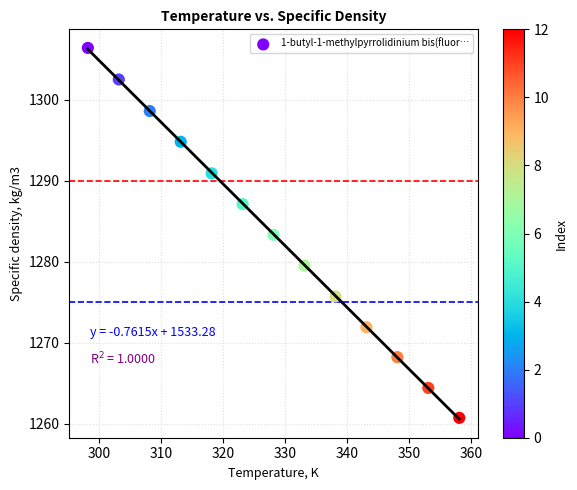

What is the range of Y values (max minus min)?

45.7